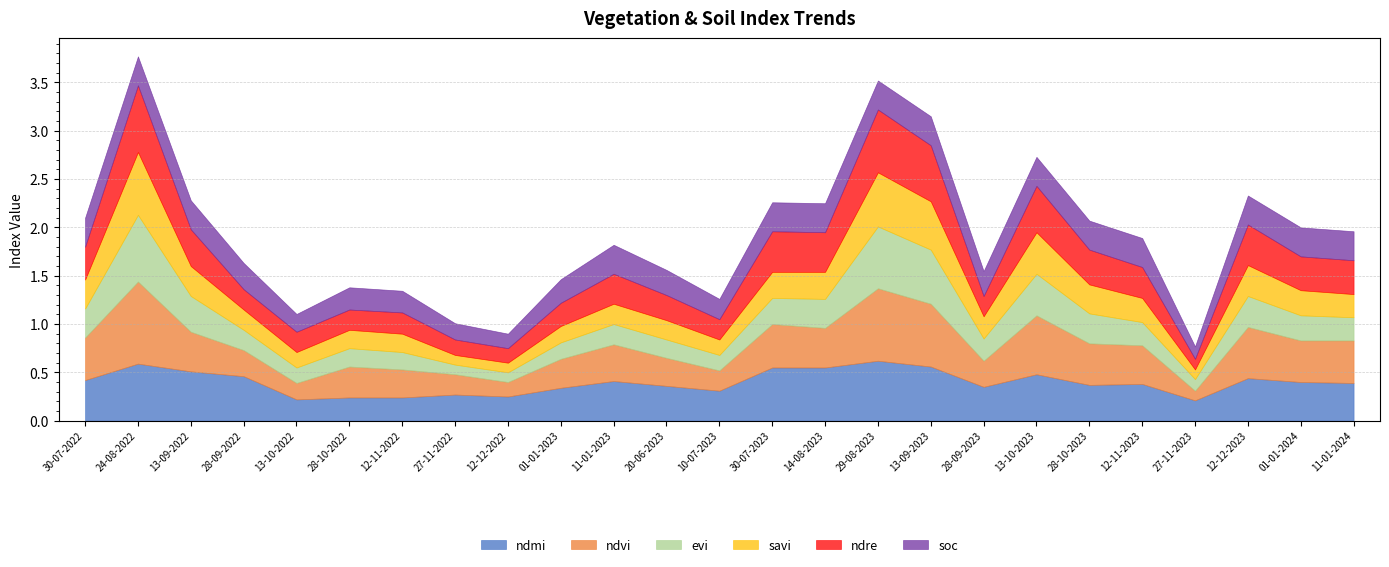

The ndvi series shows 0.3 at 20-06-2023. True or false?

True